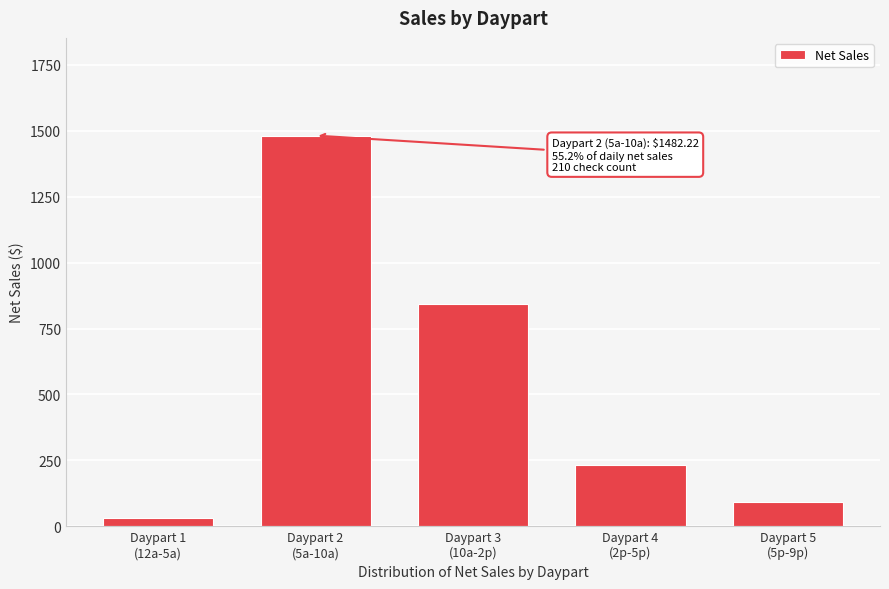

Reading left to right, what are all the values shown in this chart?

32.9	1482.2	844.2	232.2	91.3